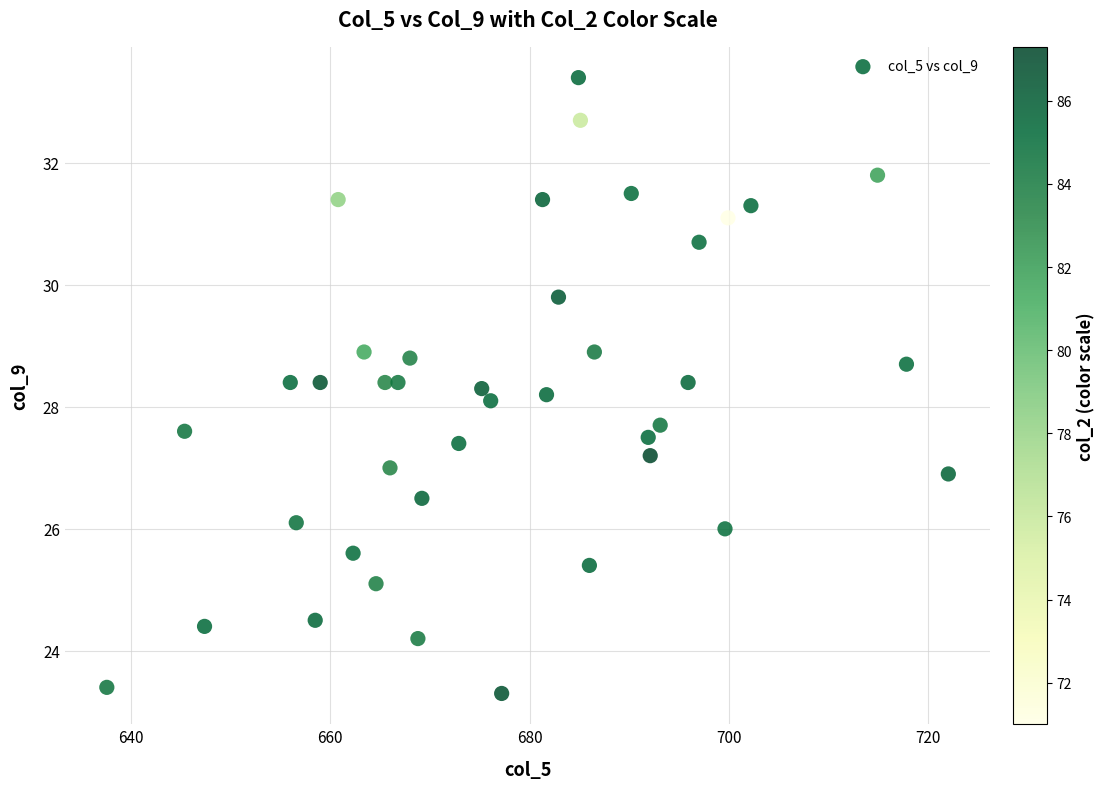

What is the range of Y values (max minus min)?

10.1